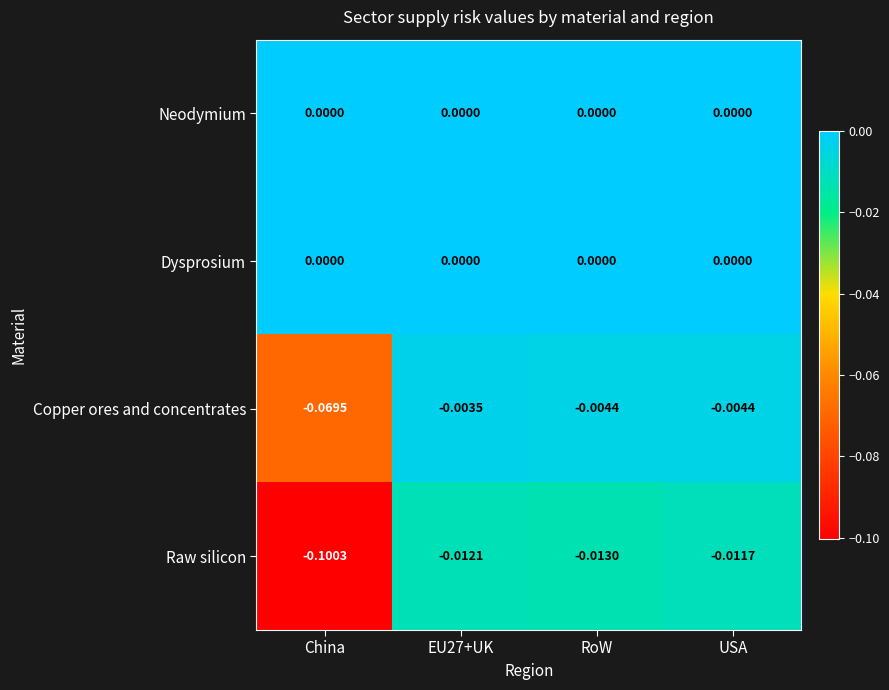

Is the value of Raw silicon at USA greater than the value of Dysprosium at RoW?

No